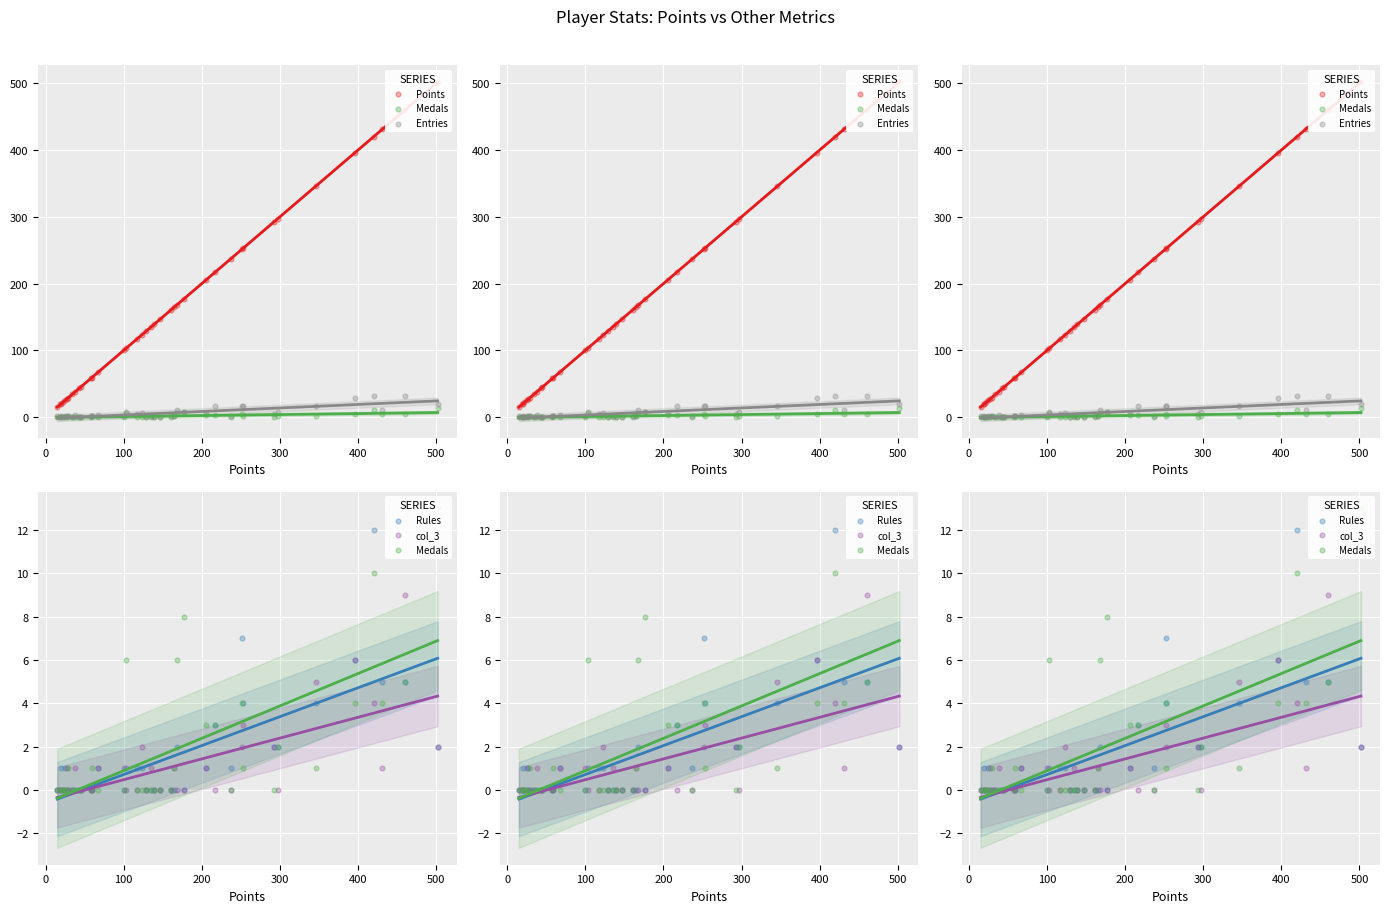

What are all the series names shown in the legend?

Points, Medals, Entries, Rules, col_3